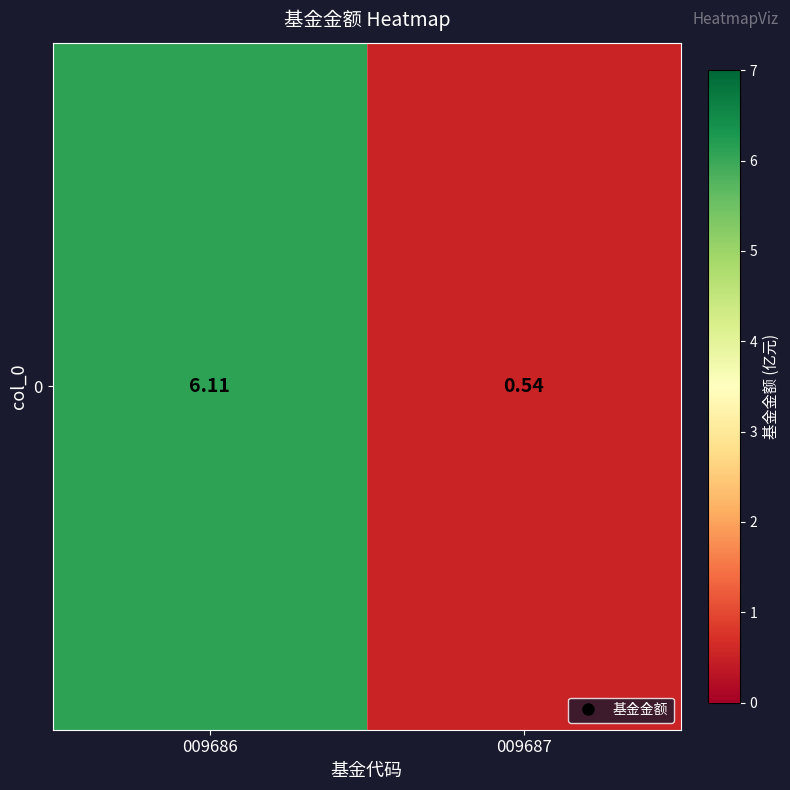

Which category has the highest value across all series?

009686